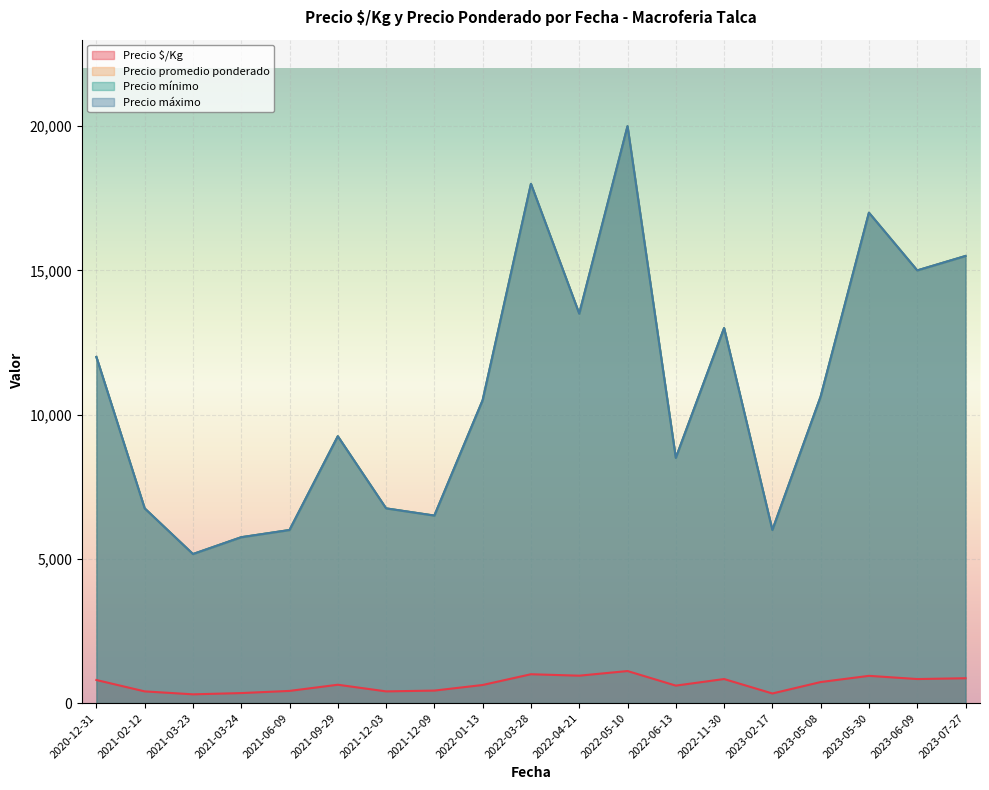

The Precio promedio ponderado series shows 8639 at 2023-05-08. True or false?

False